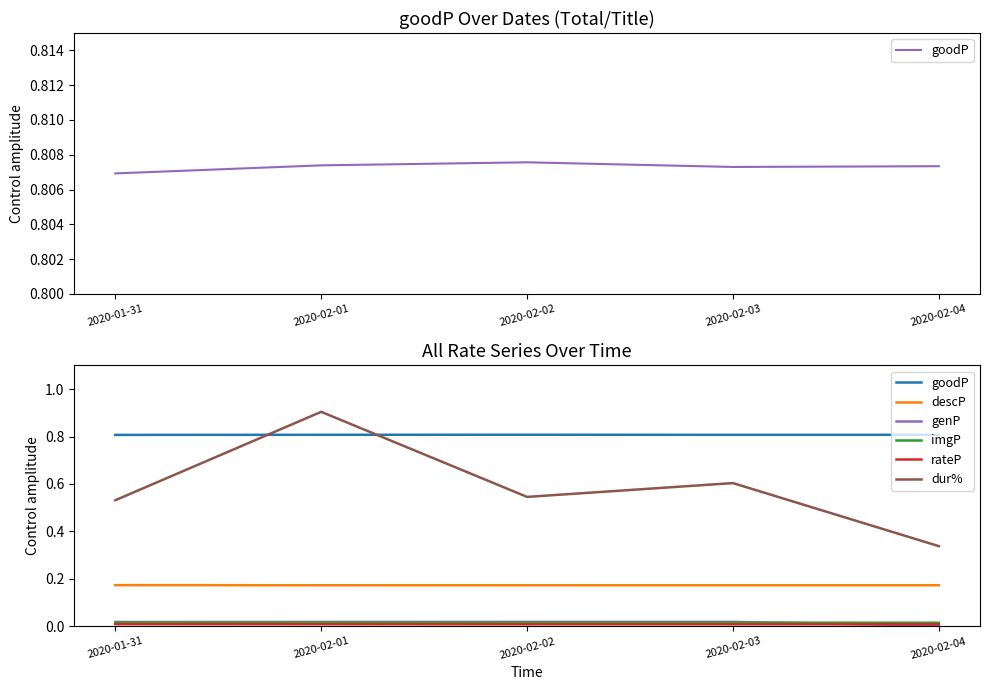

Where is the first local maximum for genP?

2020-02-03